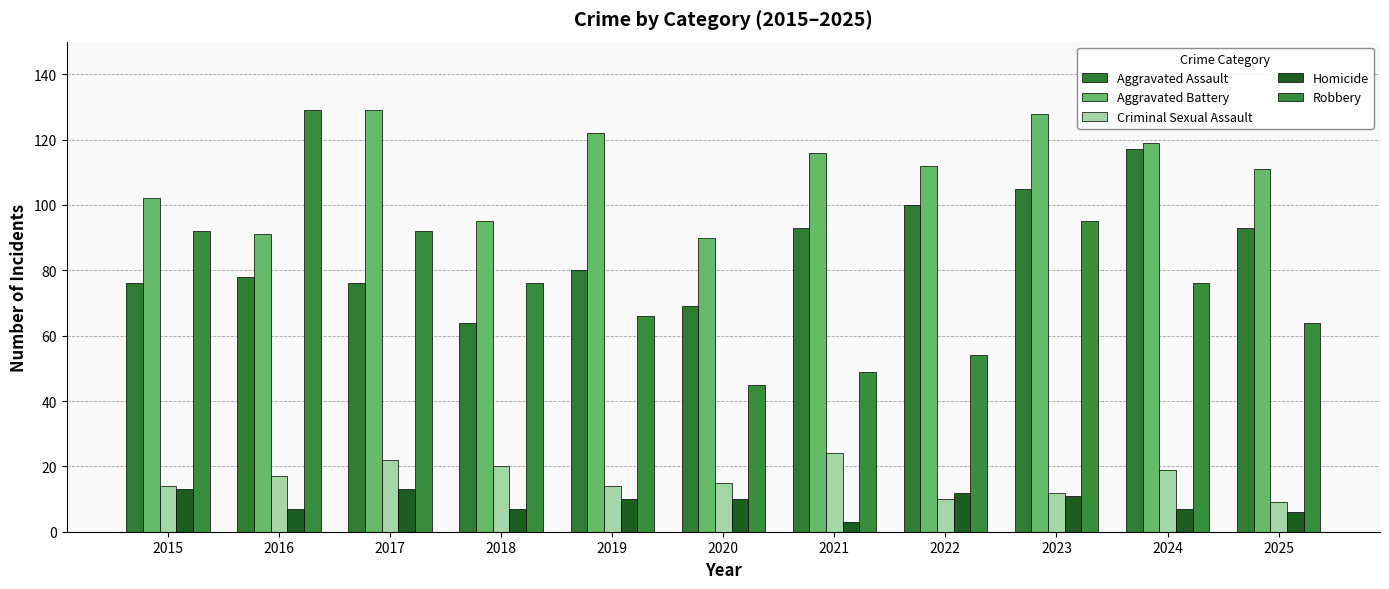

Which category has the highest value in the Criminal Sexual Assault series?

2021